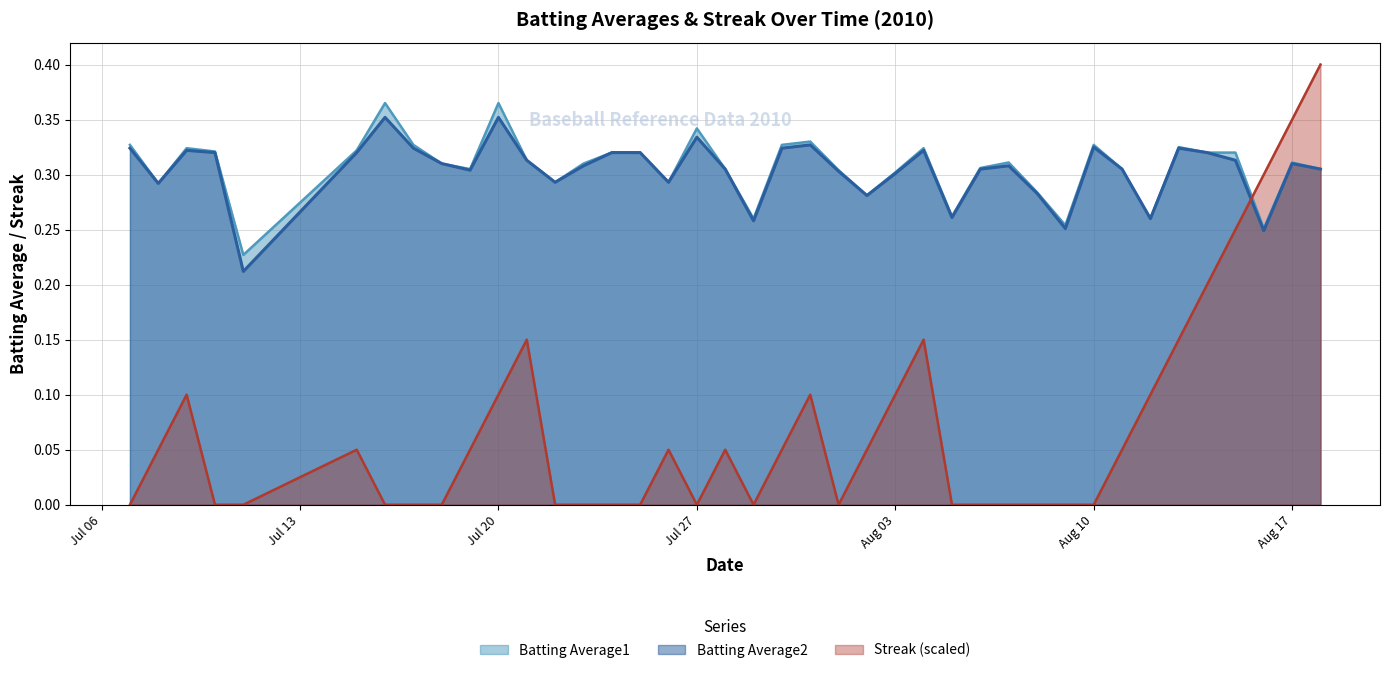

At how many categories does at least one series exceed 0?

40